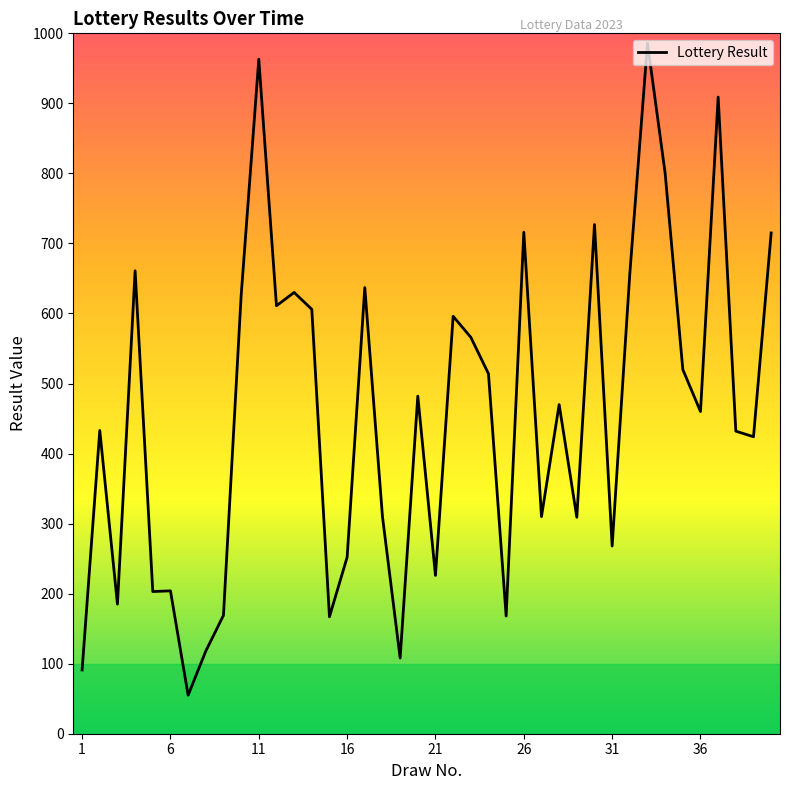

What is the smallest value displayed?

55